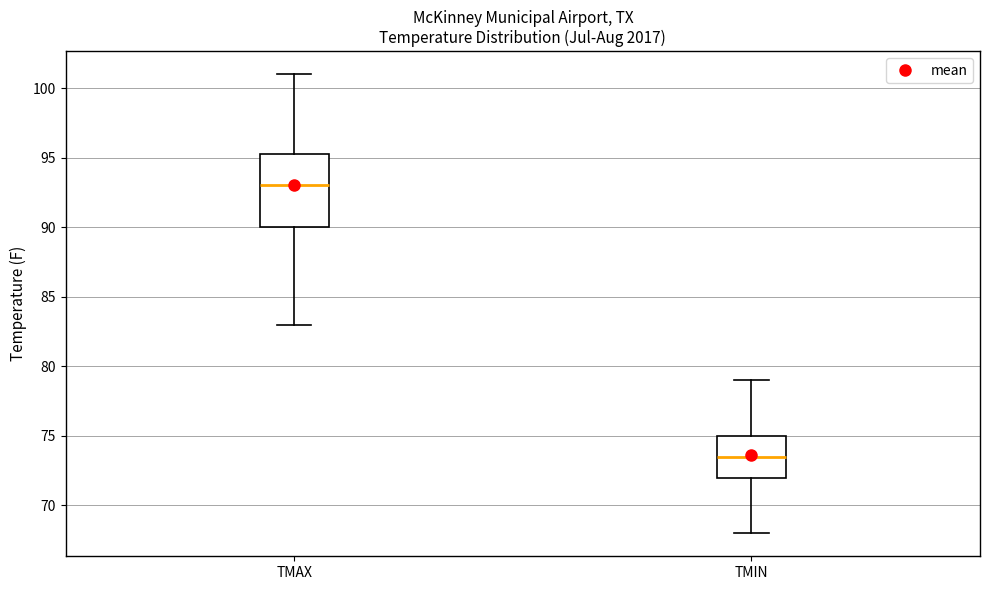

Reading left to right, transcribe this box plot: for each box, give where its median line is, the range the box spans, and where its two whiskers end, as read against the y-axis. The values are not printed on the chart, so give them approximately, as read against the axis.

TMAX: median 93.0, box 90.0 to 95.5, whiskers 83.0 to 101.0
TMIN: median 73.5, box 72.0 to 75.0, whiskers 68.0 to 79.0